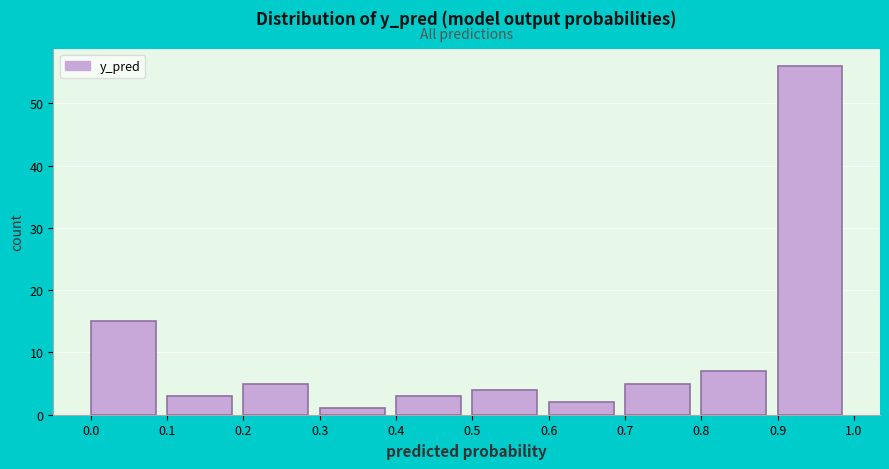

Reading left to right, list every bar in this chart as the range it spans on the x-axis followed by its height. The values are not printed on the chart, so give them approximately, as read against the axis.

0.0 to 0.1: 15
0.1 to 0.2: 3
0.2 to 0.3: 5
0.3 to 0.4: 1
0.4 to 0.5: 3
0.5 to 0.6: 4
0.6 to 0.7: 2
0.7 to 0.8: 5
0.8 to 0.9: 7
0.9 to 1.0: 56